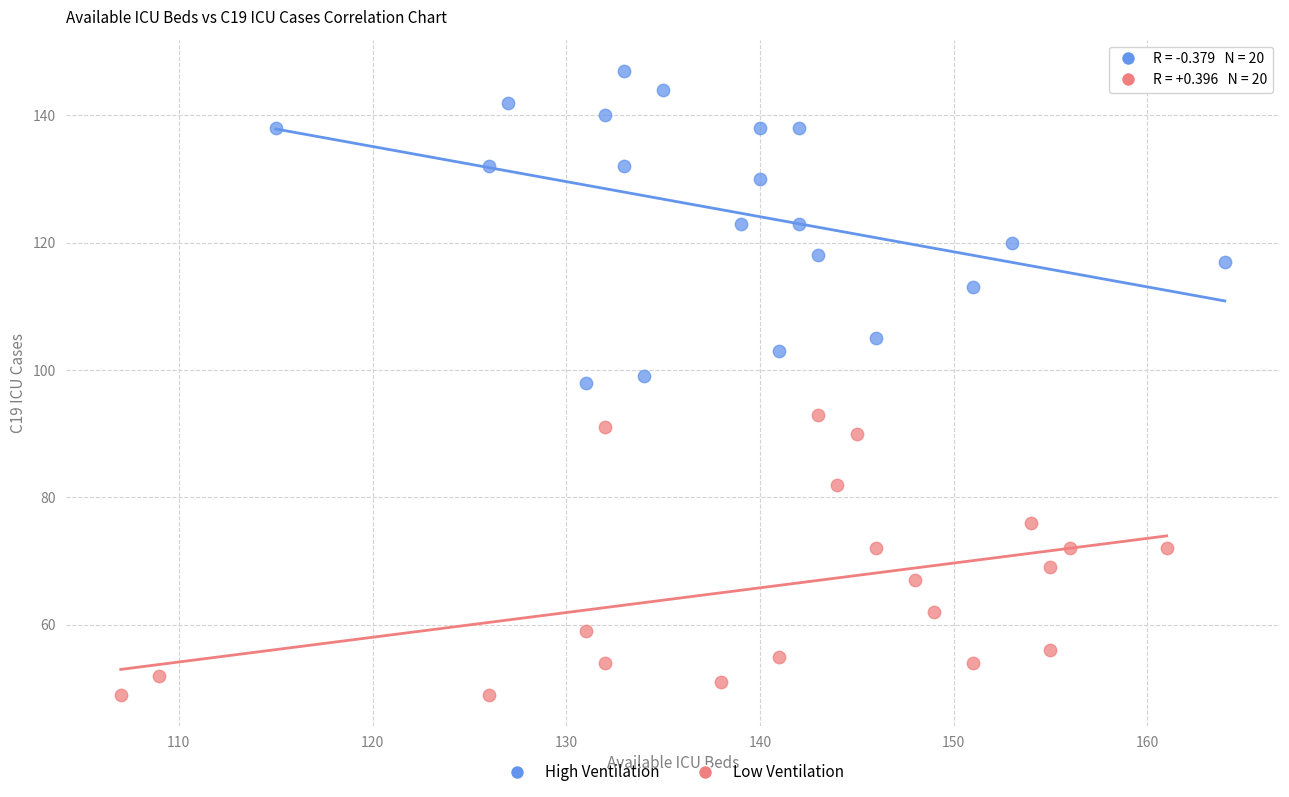

Which series reaches the maximum Y coordinate?

High Ventilation